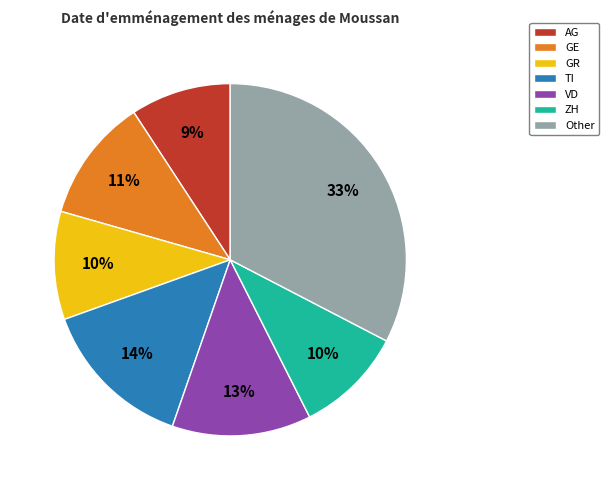

The TI slice represents 21% of the pie. True or false?

False